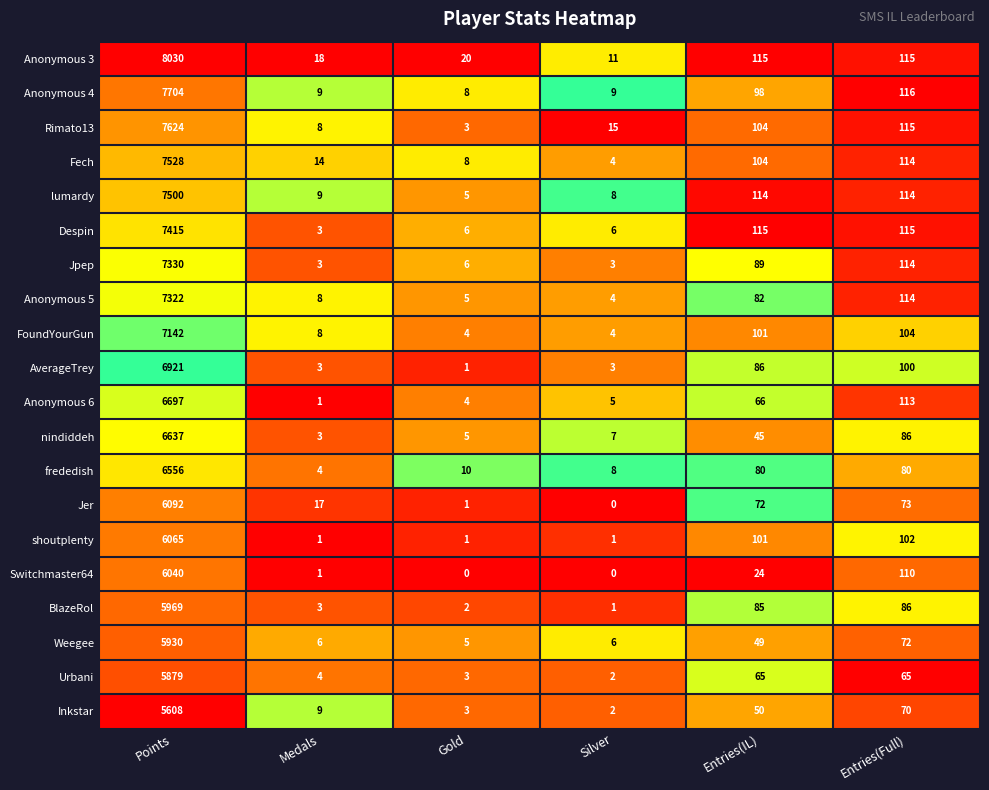

The value of Jer at Gold is 2. True or false?

False